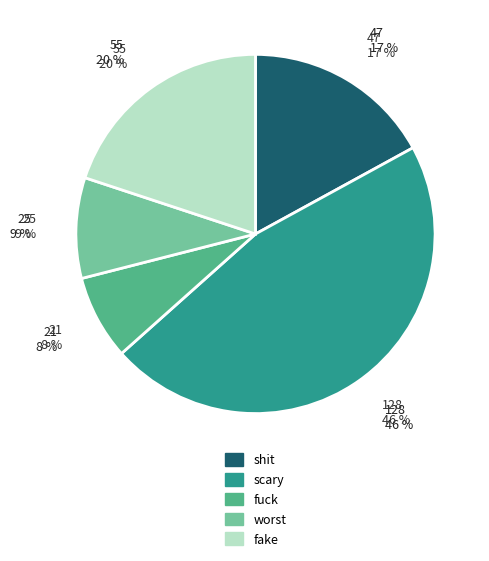

How many slices are in this pie chart?

5